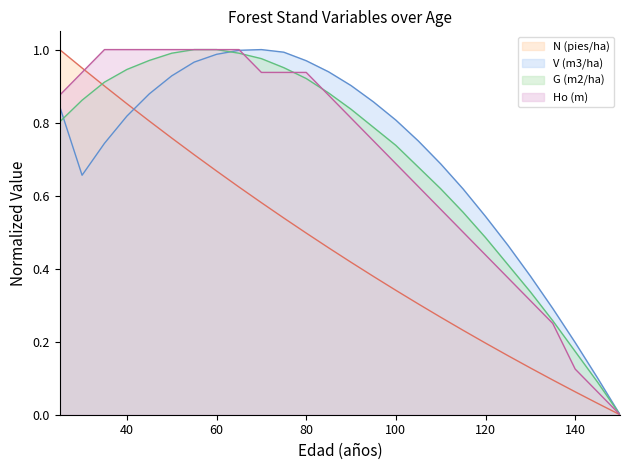

Reading left to right, transcribe all the data shown in this chart.

N (pies/ha): 1.0	0.9	0.9	0.9	0.8	0.8	0.7	0.7	0.6	0.6	0.5	0.5	0.5	0.4	0.4	0.3	0.3	0.3	0.2	0.2	0.2	0.1	0.1	0.1	0.0	0.0
V (m3/ha): 0.8	0.7	0.7	0.8	0.9	0.9	1.0	1.0	1.0	1.0	1.0	1.0	0.9	0.9	0.9	0.8	0.7	0.7	0.6	0.5	0.5	0.4	0.3	0.2	0.1	0.0
G (m2/ha): 0.8	0.9	0.9	0.9	1.0	1.0	1.0	1.0	1.0	1.0	1.0	0.9	0.9	0.8	0.8	0.7	0.7	0.6	0.6	0.5	0.4	0.3	0.3	0.2	0.1	0.0
Ho (m): 0.9	0.9	1.0	1.0	1.0	1.0	1.0	1.0	1.0	0.9	0.9	0.9	0.9	0.8	0.8	0.7	0.6	0.6	0.5	0.4	0.4	0.3	0.2	0.1	0.1	0.0